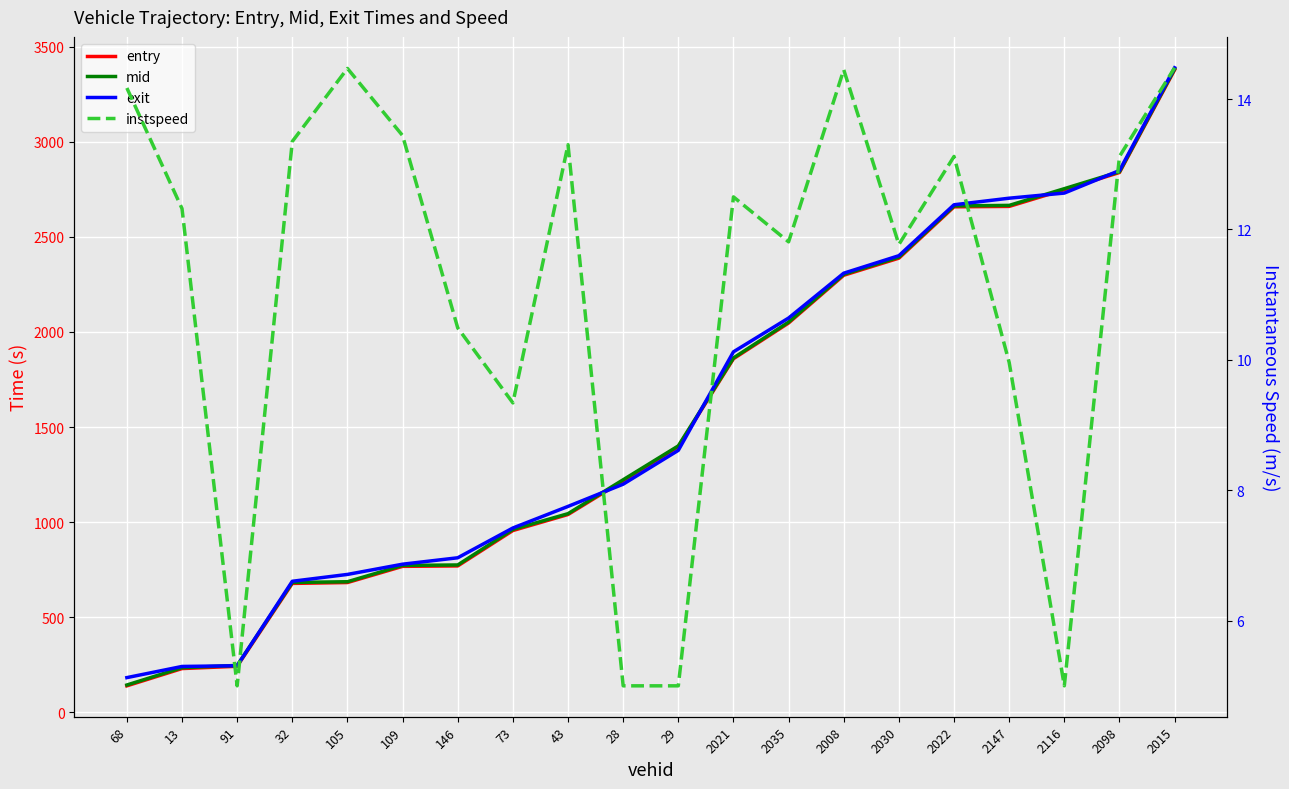

What is the difference between the entry values at 2021 and 105?

1176.4